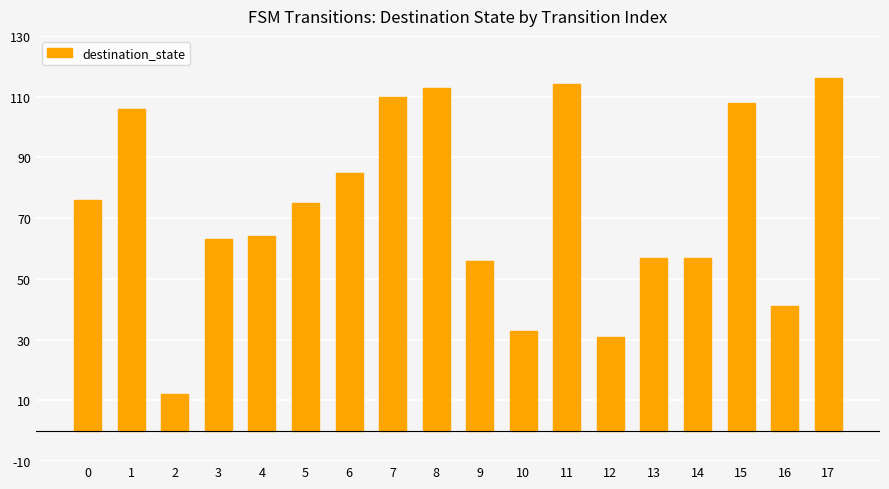

What is the difference between the values at 3 and 11?

51